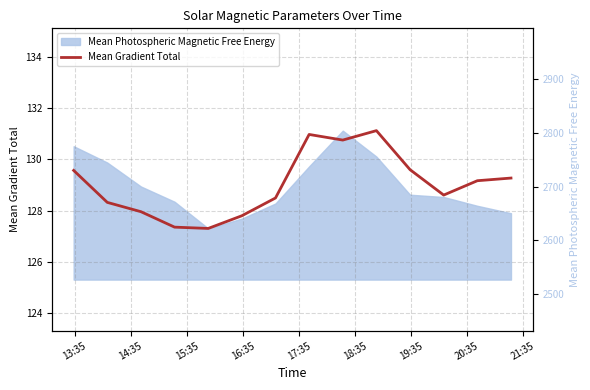

Where does the data first go above 129?

13:35